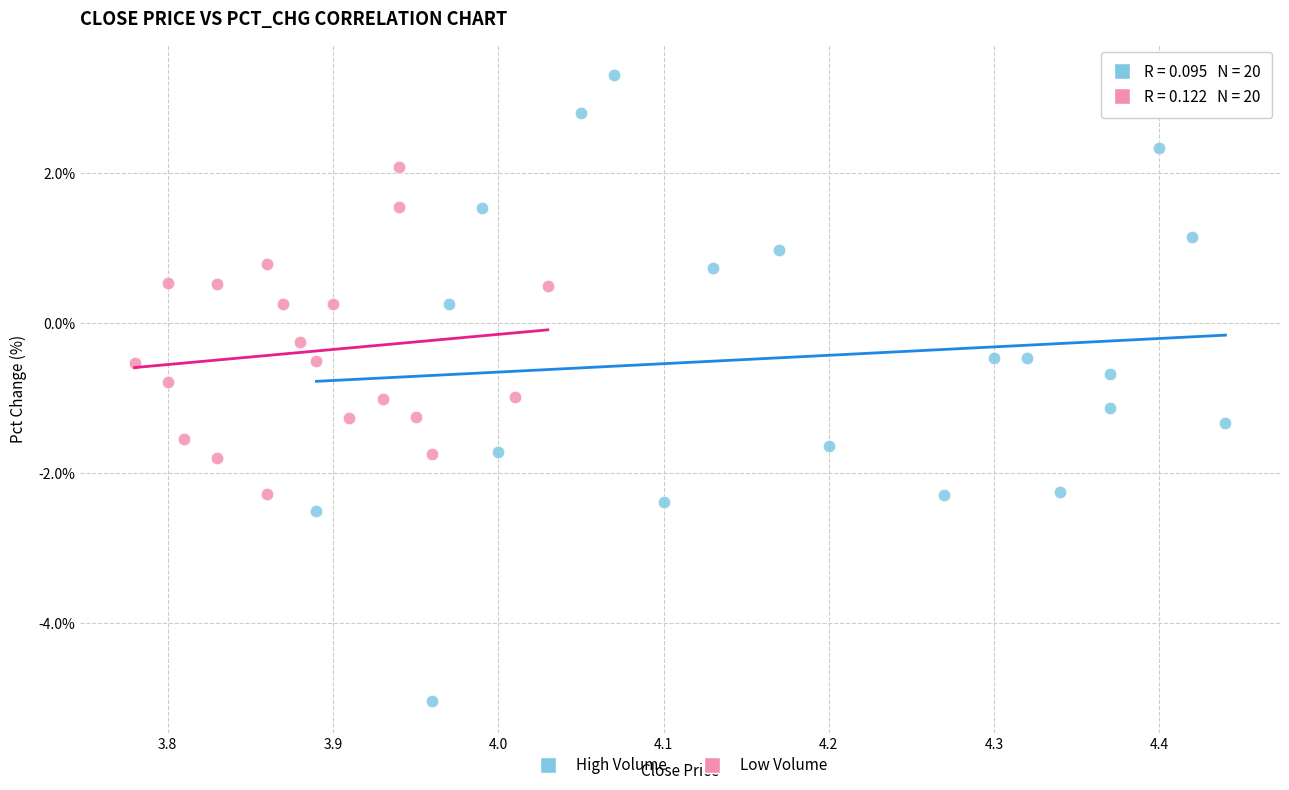

What are all the series names shown in the legend?

High Volume, Low Volume